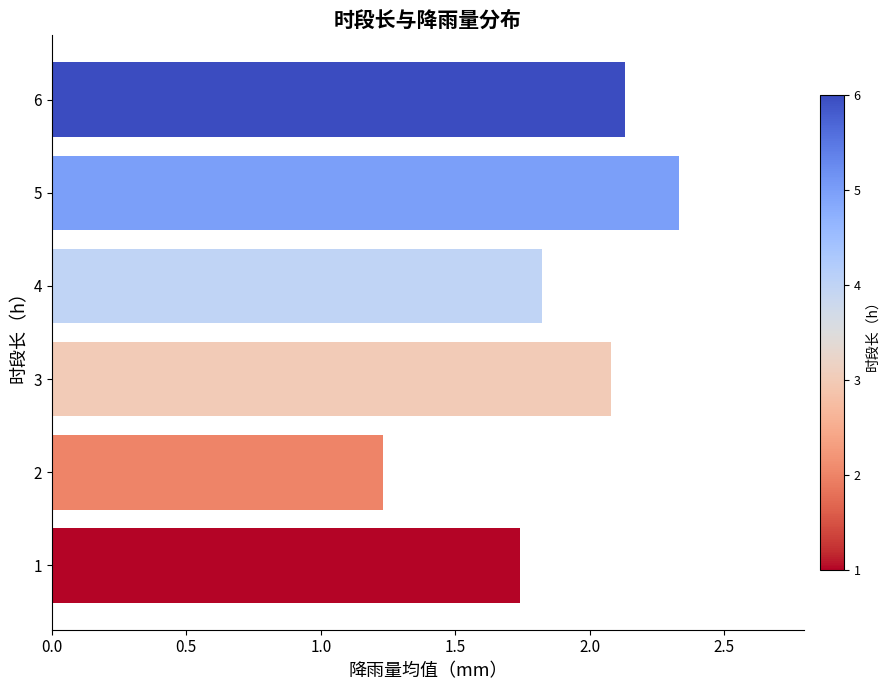

Which label corresponds to the largest value in the chart?

5